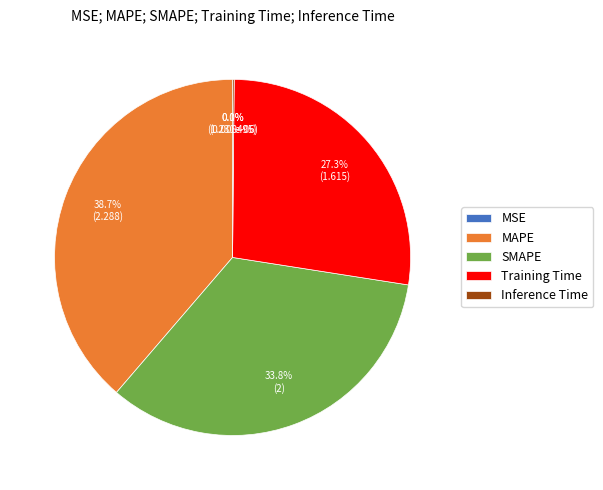

What is the largest slice in the pie chart?

MAPE